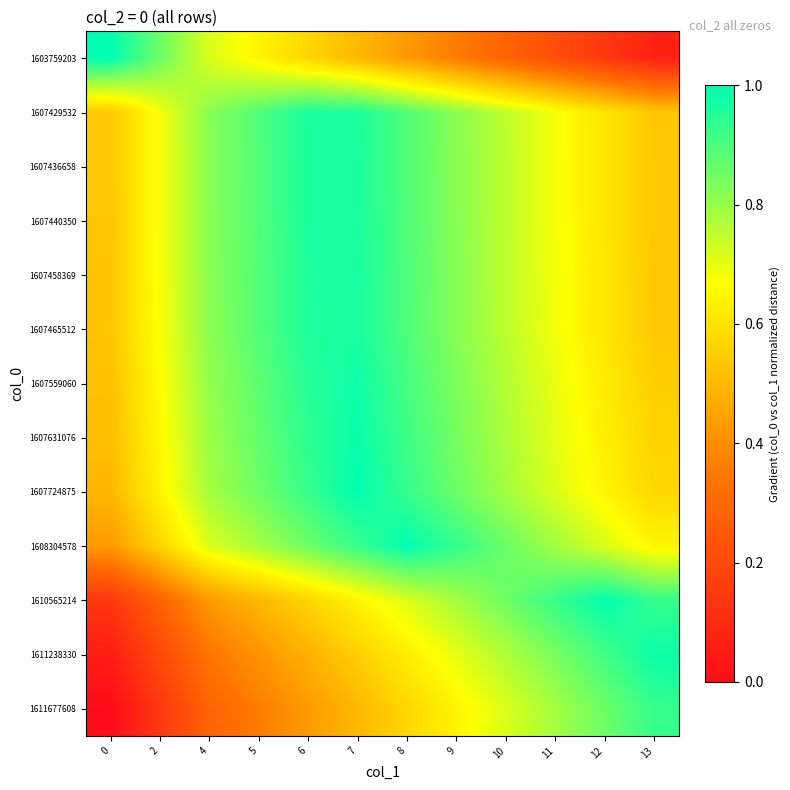

Rank the series at 12 from lowest to highest value.

1603759203, 1607429532, 1607436658, 1607440350, 1607458369, 1607465512, 1607559060, 1607631076, 1607724875, 1608304578, 1611677608, 1611238330, 1610565214